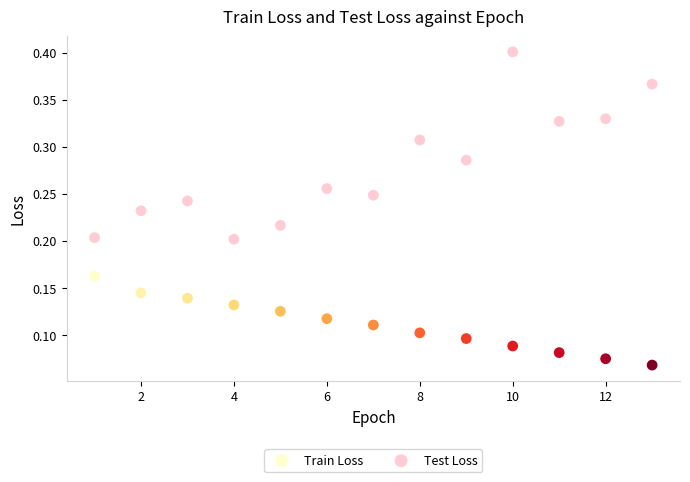

Which series has the largest Y range (max minus min)?

Test Loss